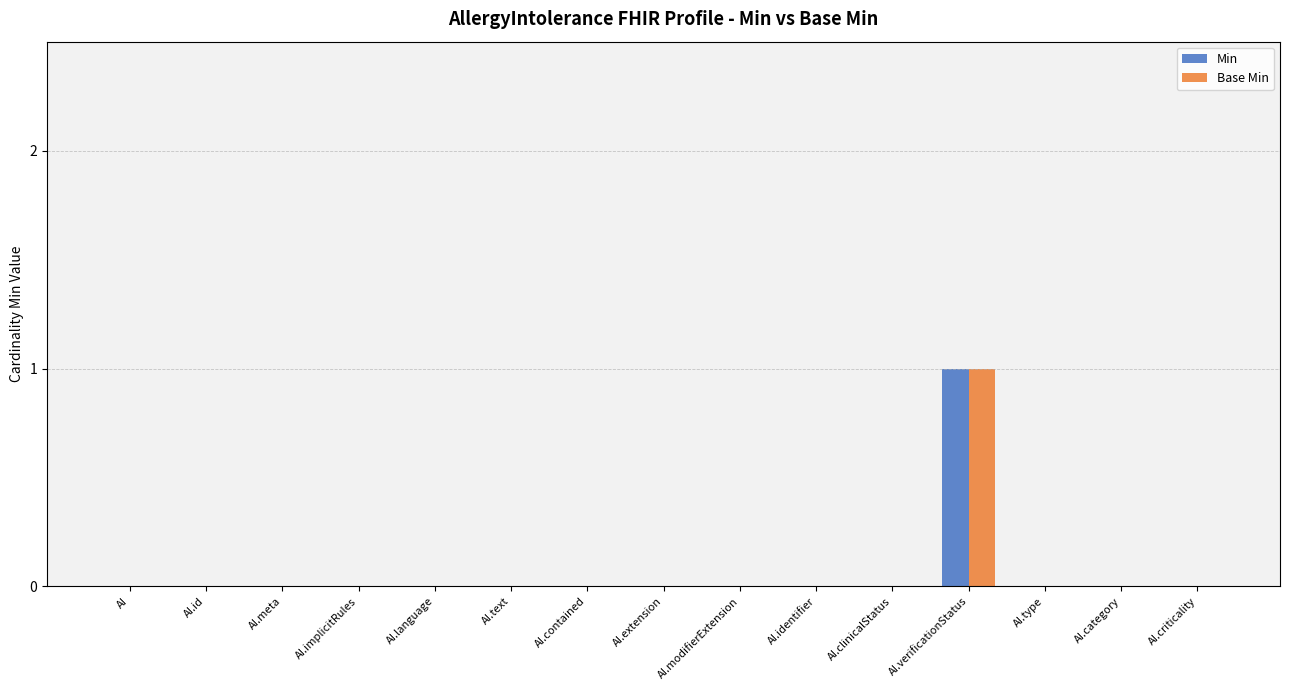

Reading right to left, list all the values displayed in this chart.

Min: AI.criticality=0	AI.category=0	AI.type=0	AI.verificationStatus=1	AI.clinicalStatus=0	AI.identifier=0	AI.modifierExtension=0	AI.extension=0	AI.contained=0	AI.text=0	AI.language=0	AI.implicitRules=0	AI.meta=0	AI.id=0	AI=0
Base Min: AI.criticality=0	AI.category=0	AI.type=0	AI.verificationStatus=1	AI.clinicalStatus=0	AI.identifier=0	AI.modifierExtension=0	AI.extension=0	AI.contained=0	AI.text=0	AI.language=0	AI.implicitRules=0	AI.meta=0	AI.id=0	AI=0